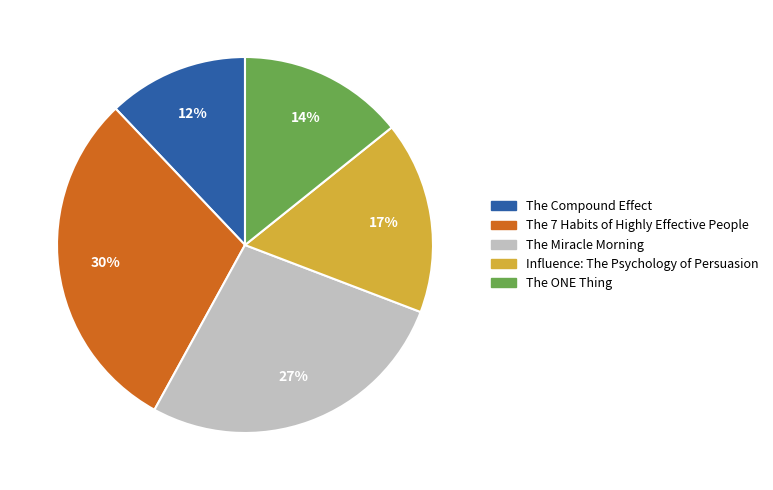

Is The Miracle Morning the majority of the pie?

No